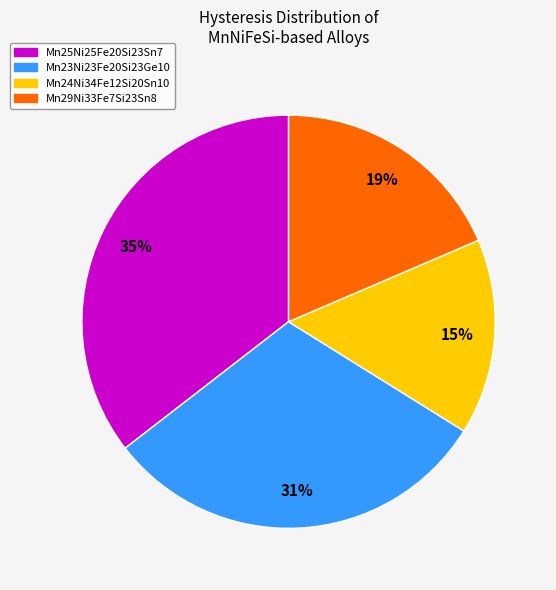

Approximately how many times larger is the value at Mn24Ni34Fe12Si20Sn10 compared to Mn25Ni25Fe20Si23Sn7?

0.4